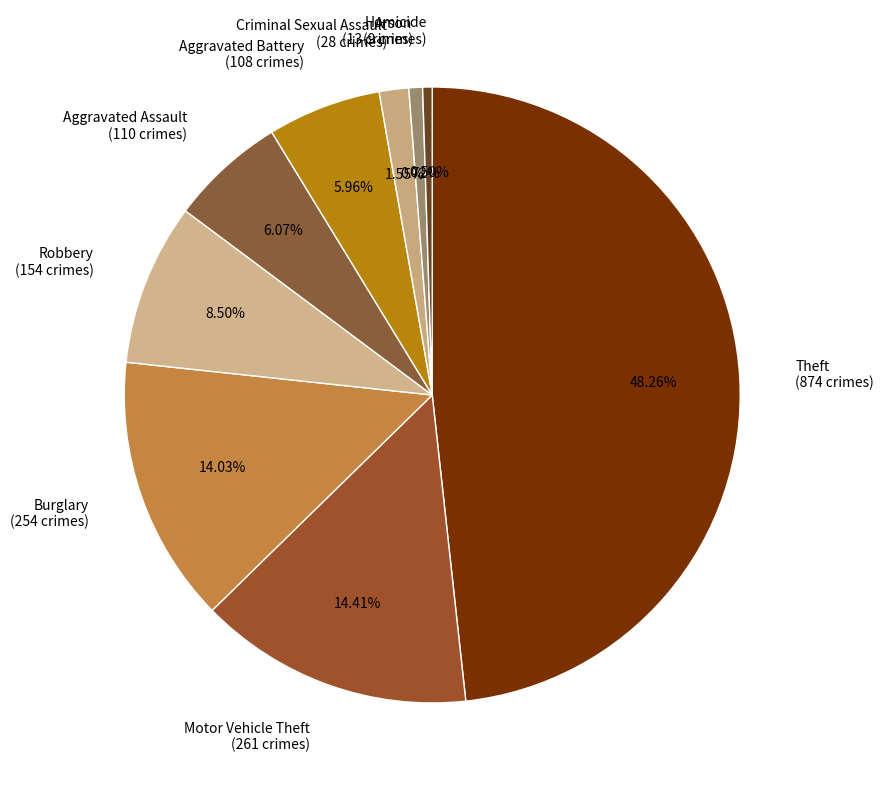

To the nearest percent, what is the combined percentage of Robbery and Arson?

9%